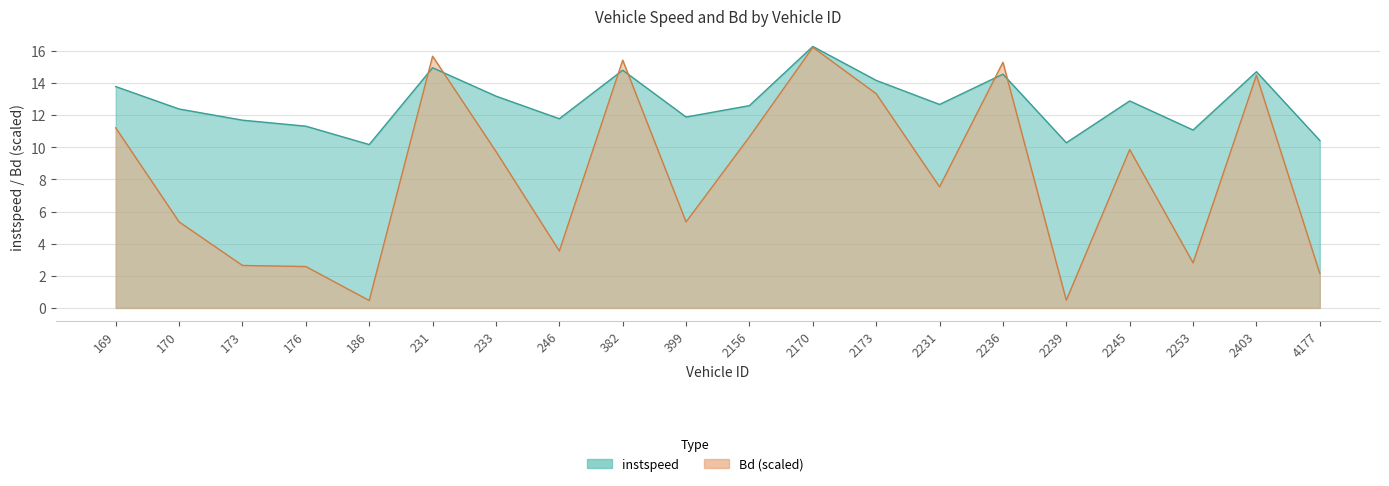

At which label is Bd closest to 8?

2231